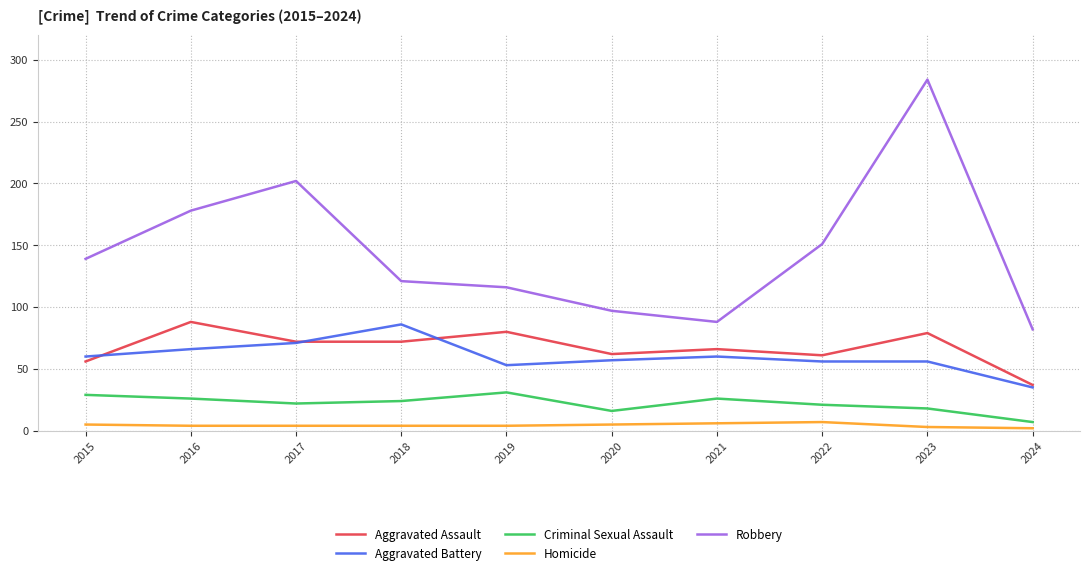

Count the number of categories in the chart.

10